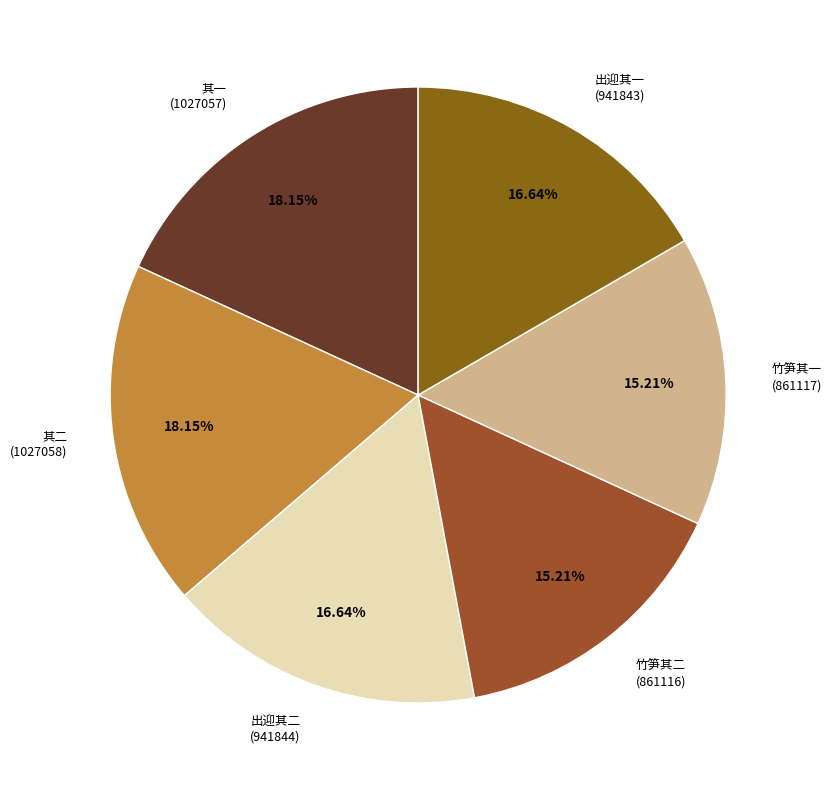

Is the sum of 其二 (1027058) and 其一 (1027057) greater than half?

No